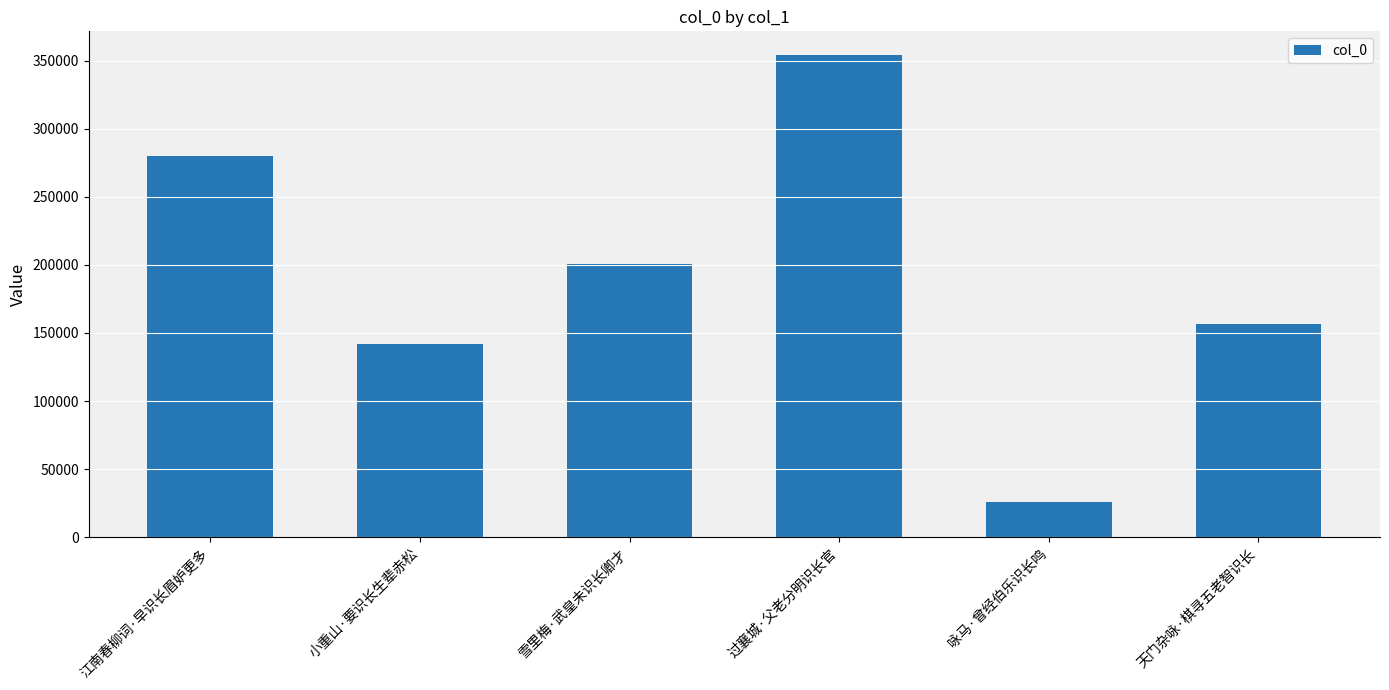

What is the sum of the values at 江南春柳词·早识长眉妒更多 and 过襄城·父老分明识长官?

633520